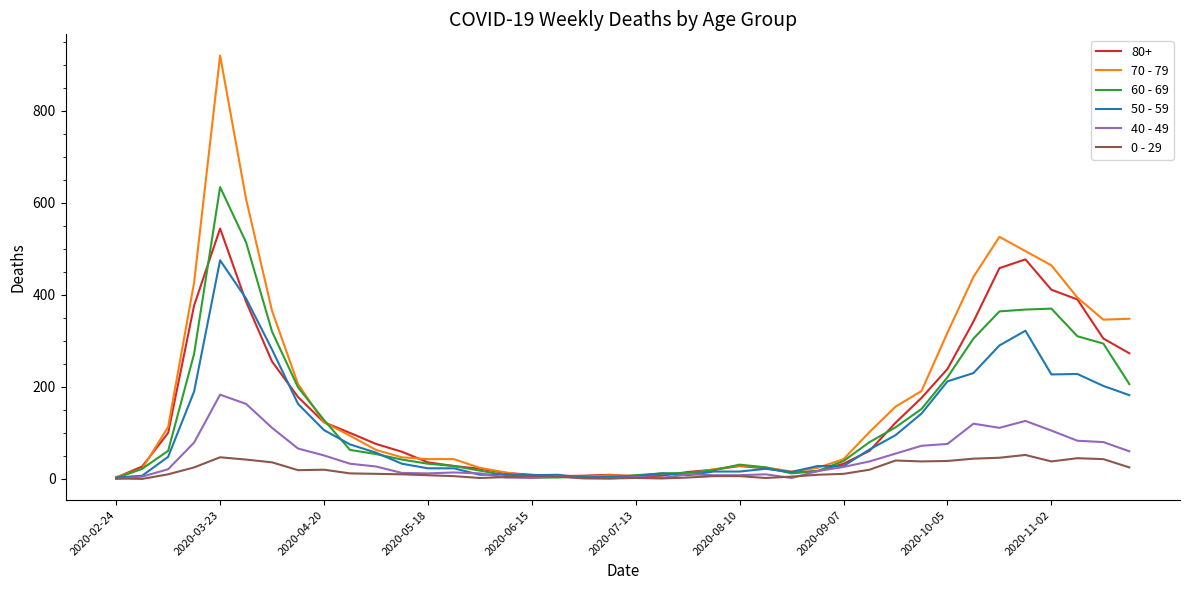

List the series in order of their peak value, highest first.

70 - 79, 60 - 69, 80+, 50 - 59, 40 - 49, 0 - 29